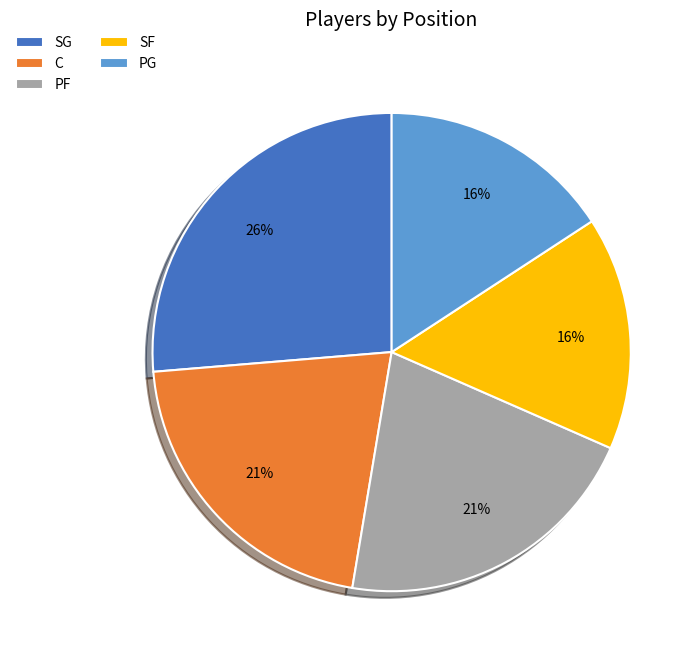

Count the number of slices in the pie.

5